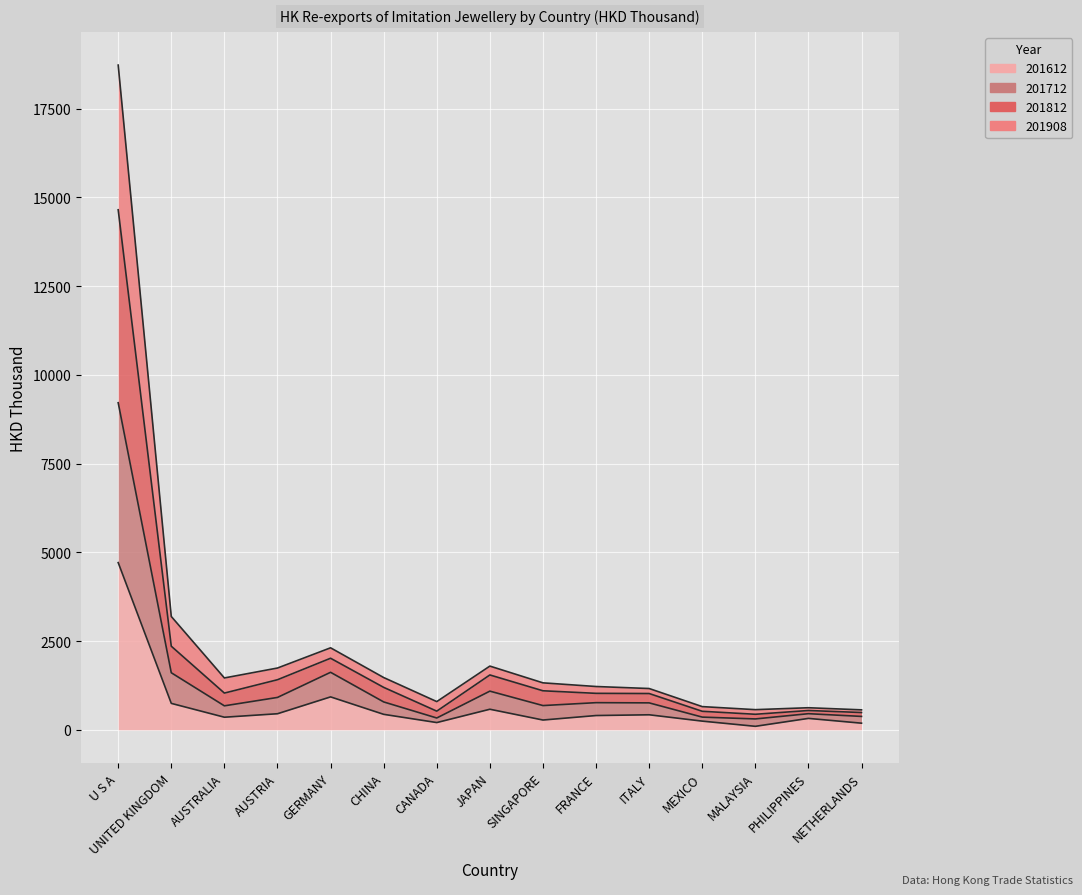

What are all the series names shown in the legend?

201612, 201712, 201812, 201908